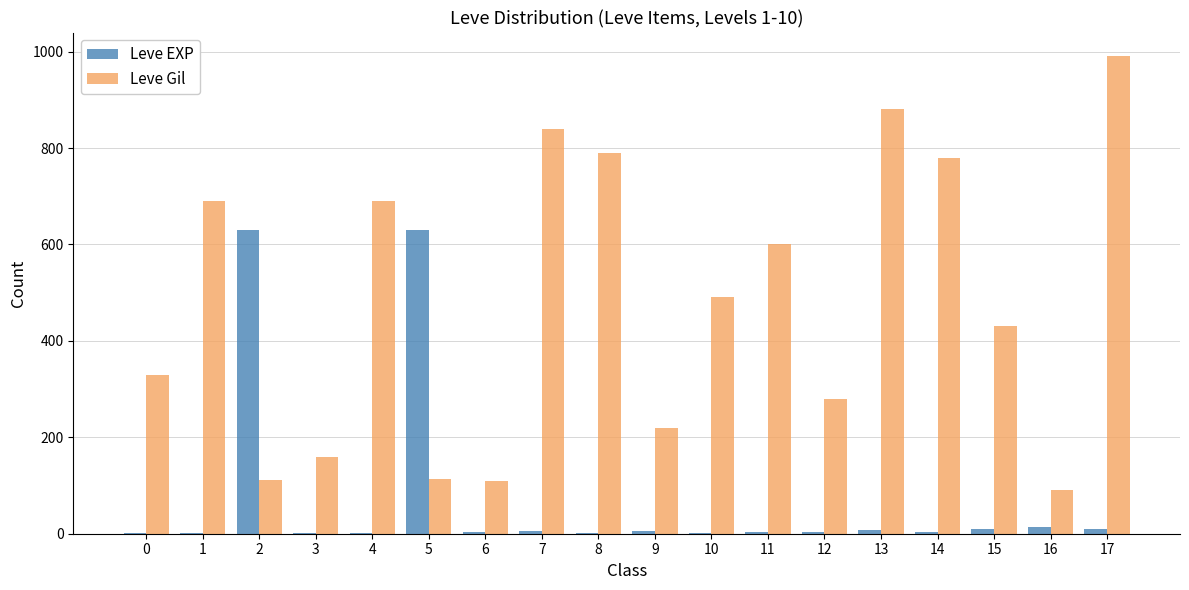

What is the maximum value shown in the chart?

990